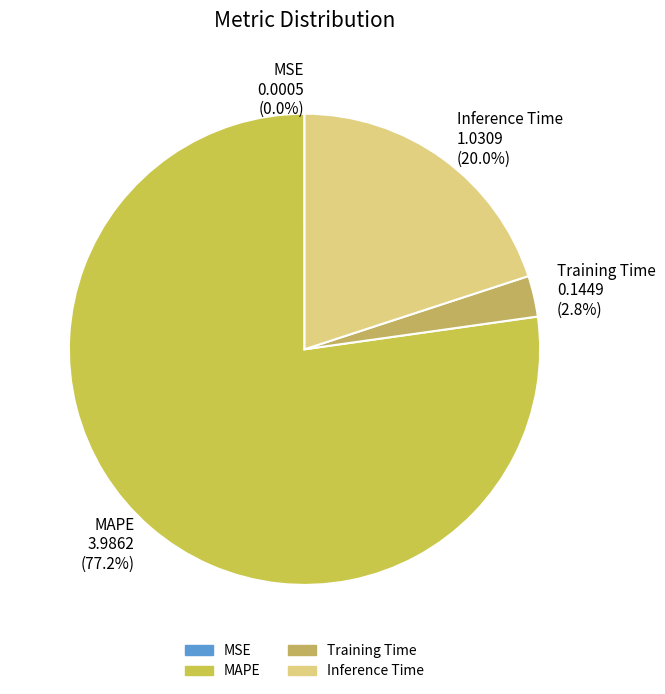

Does MAPE represent more than half of the total?

Yes